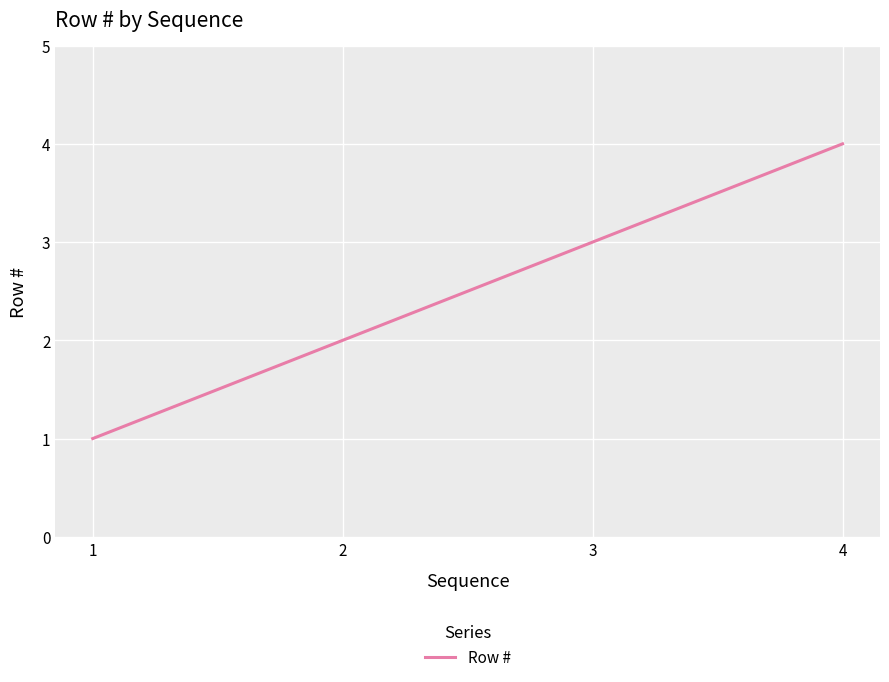

How many values are below 3?

2